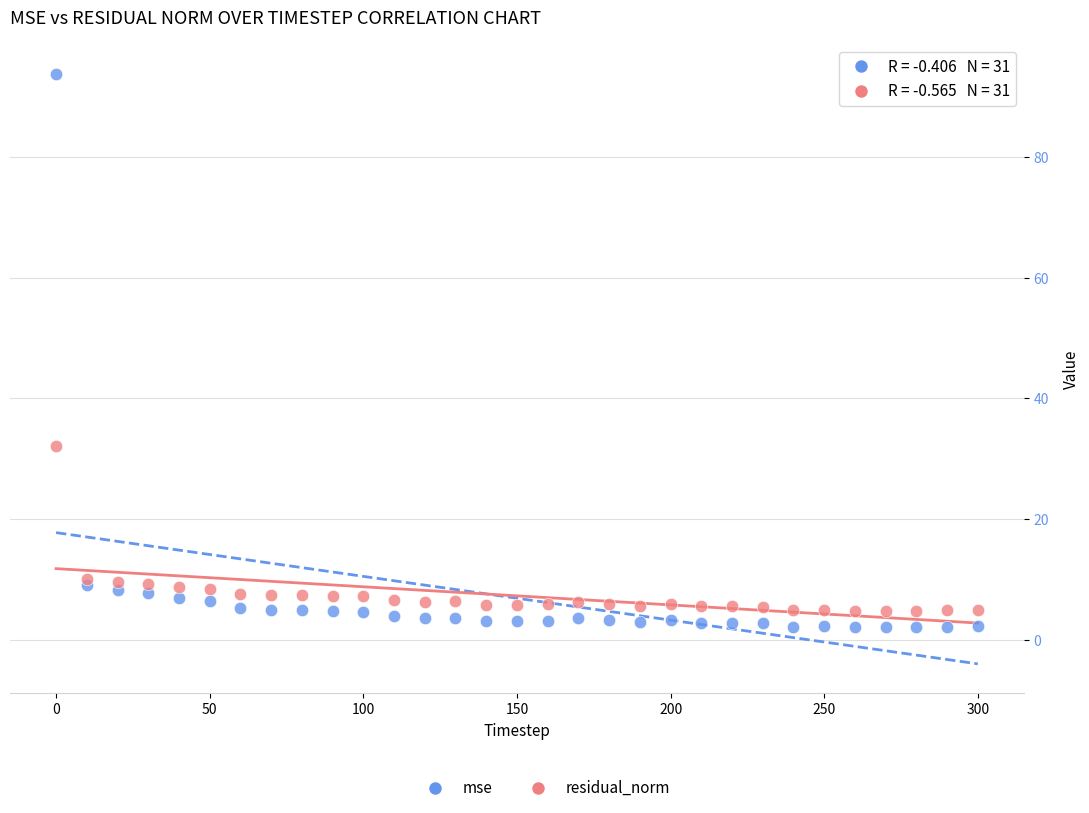

Which series contains the highest Y value?

mse